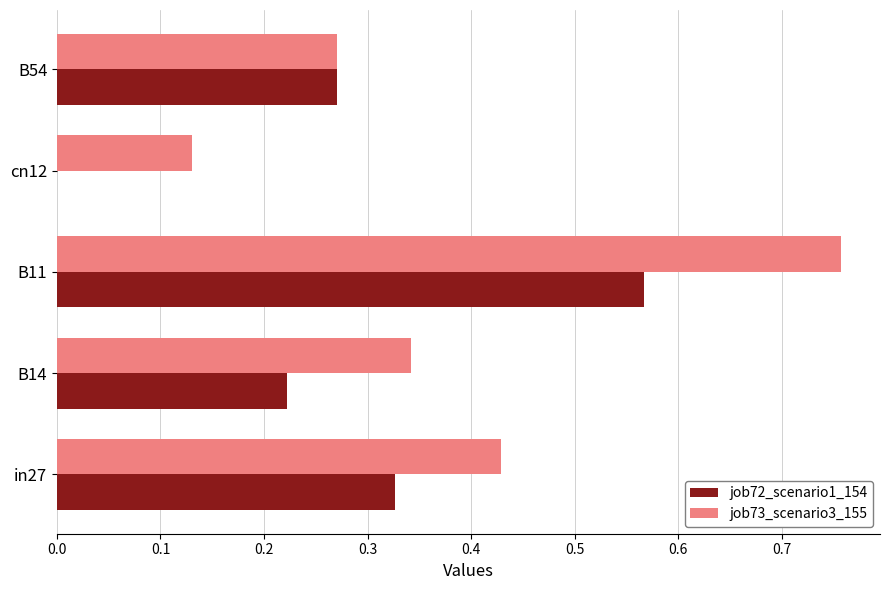

What is the sum of all job72_scenario1_154 values?

1.4